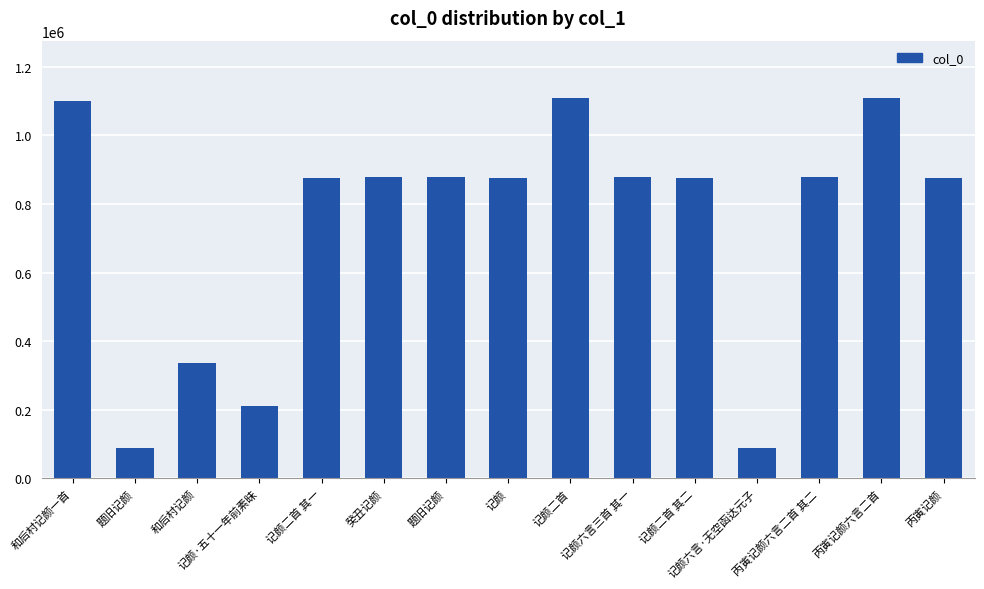

How many bars are there in total?

15